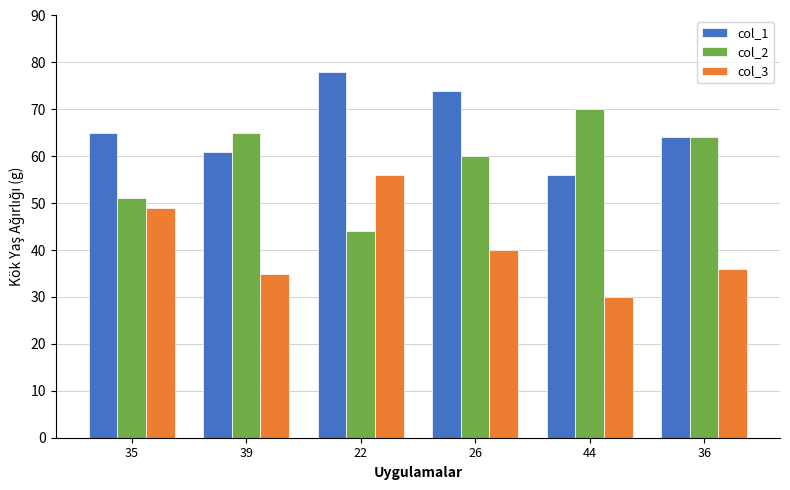

What is the difference between the highest and lowest values at 22?

34